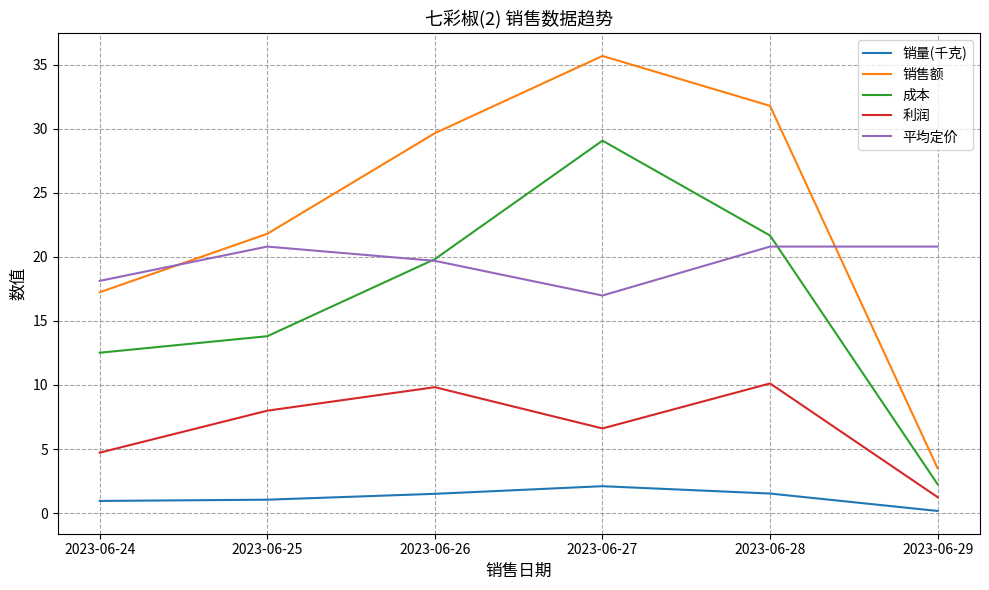

Is it true that 销量(千克) equals 1.0 at 2023-06-25?

True